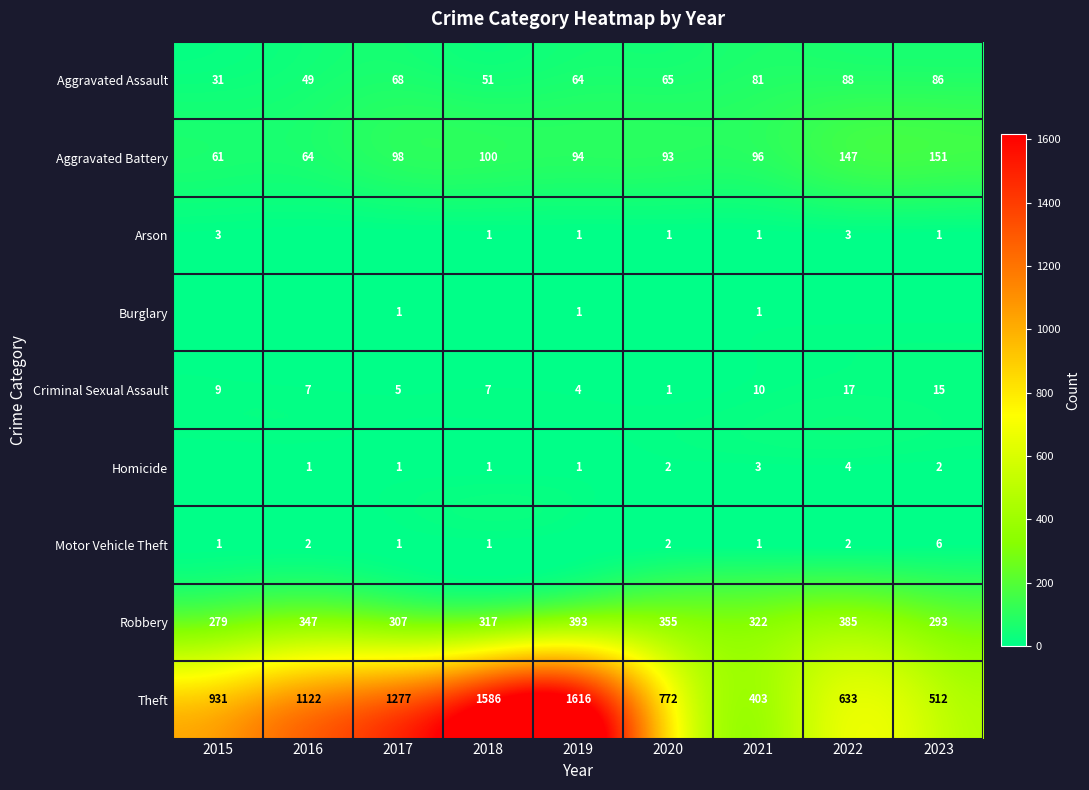

The Homicide series shows 2 at 2020. True or false?

True